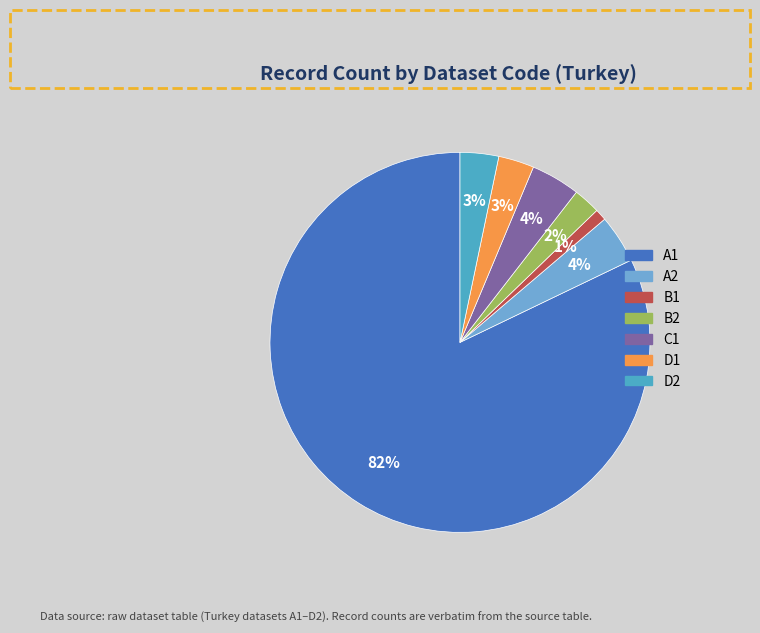

What is the majority slice?

A1